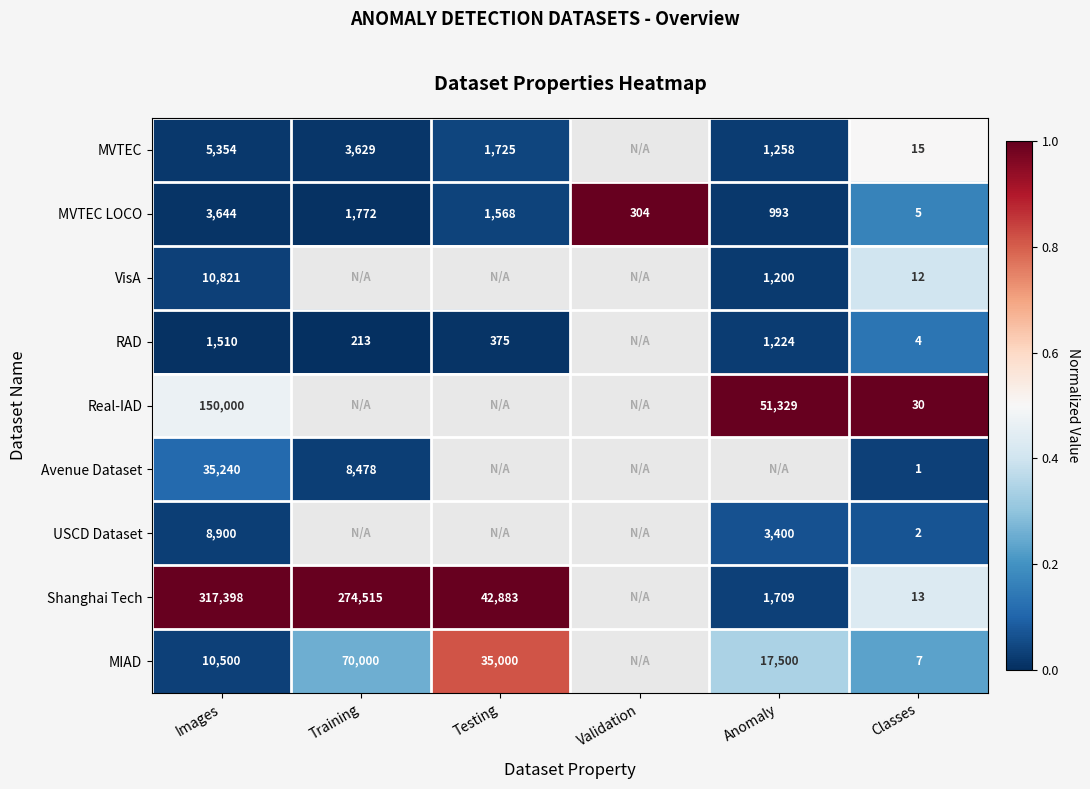

Is the value of MVTEC LOCO at Training greater than the value of VisA at Images?

No